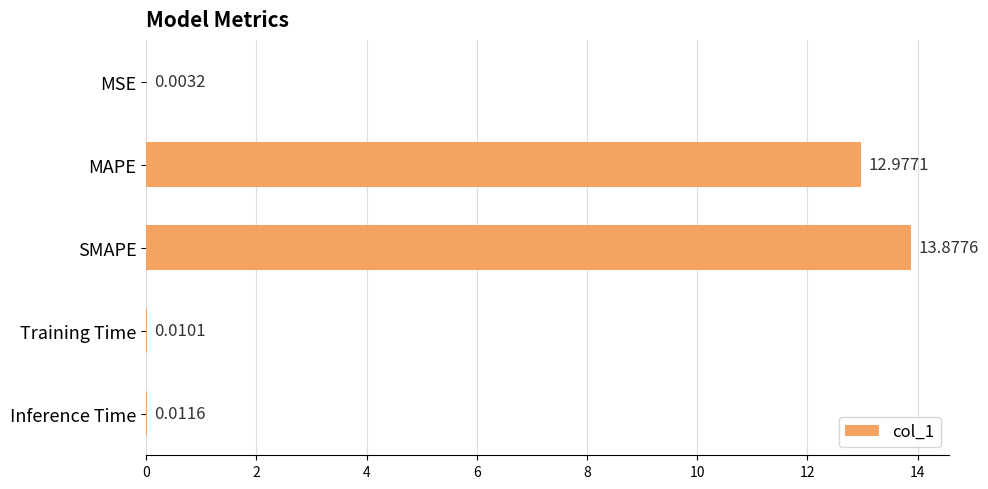

Which label corresponds to the largest value in the chart?

SMAPE